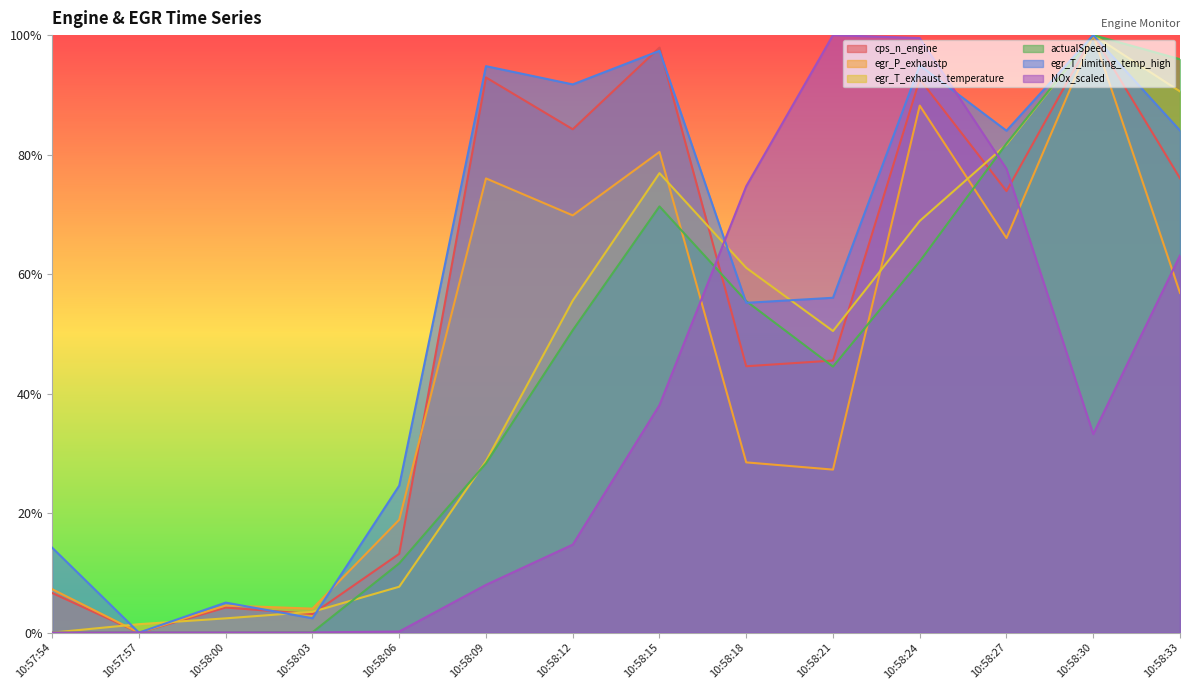

In egr_T_exhaust_temperature, how many points are lower than both neighbors (excluding endpoints)?

1